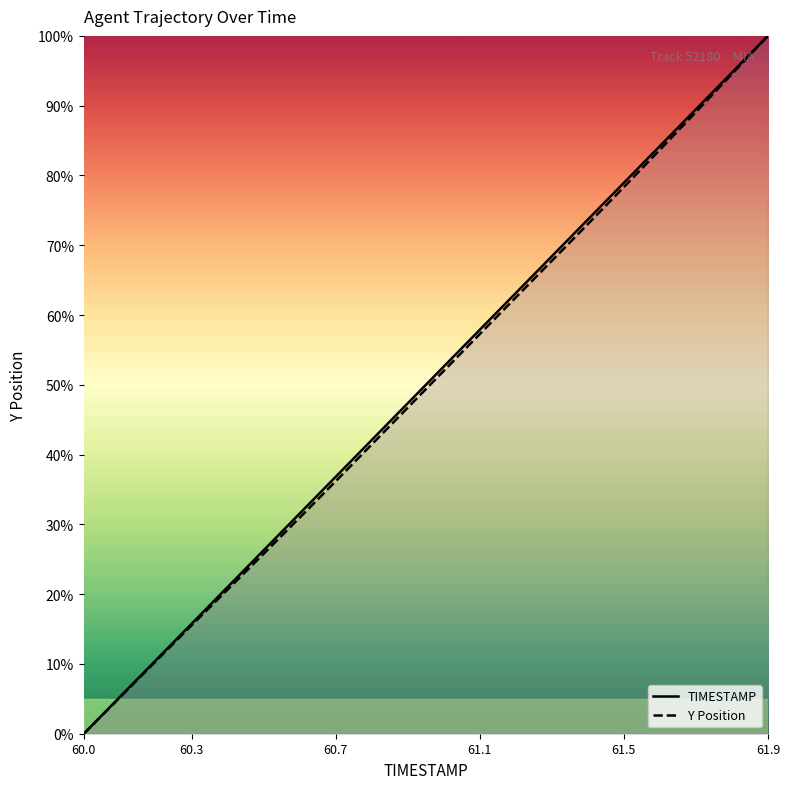

True or false: TIMESTAMP and Y Position cross at least once.

False